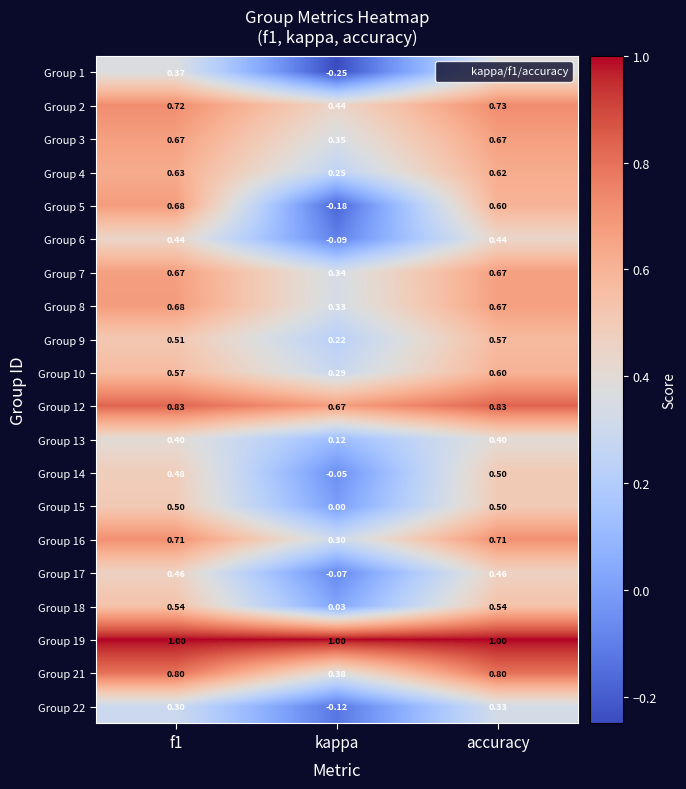

Is the value of Group 2 at kappa greater than the value of Group 7 at kappa?

Yes